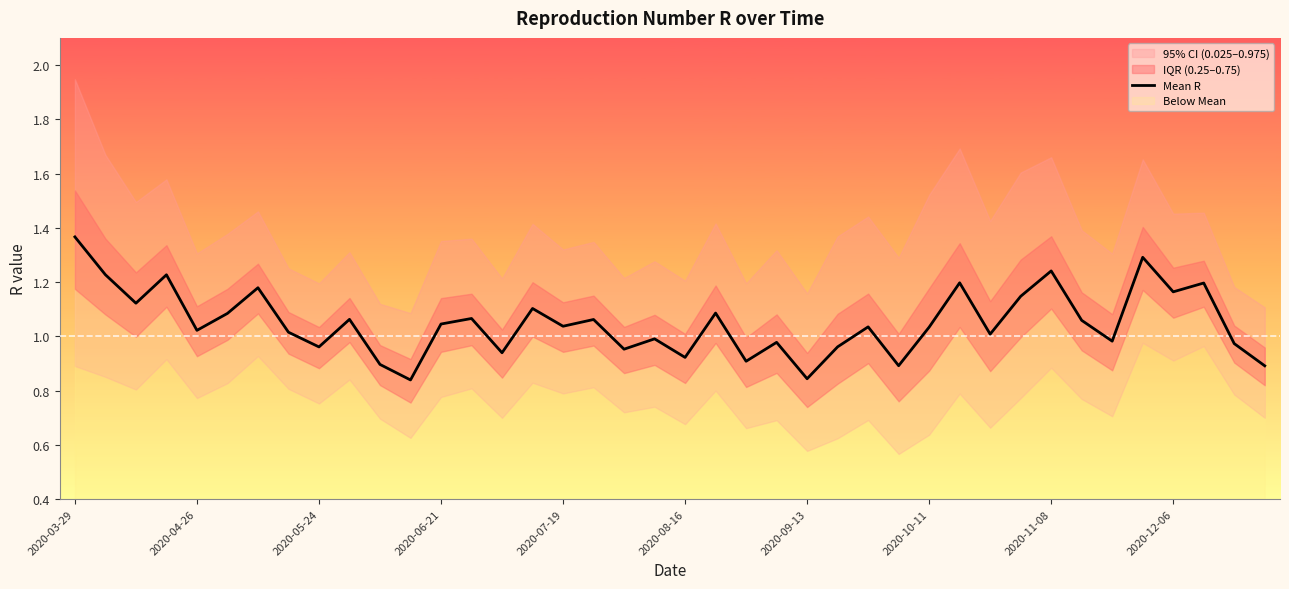

True or false: there are more than 2 points higher than both neighbors.

True